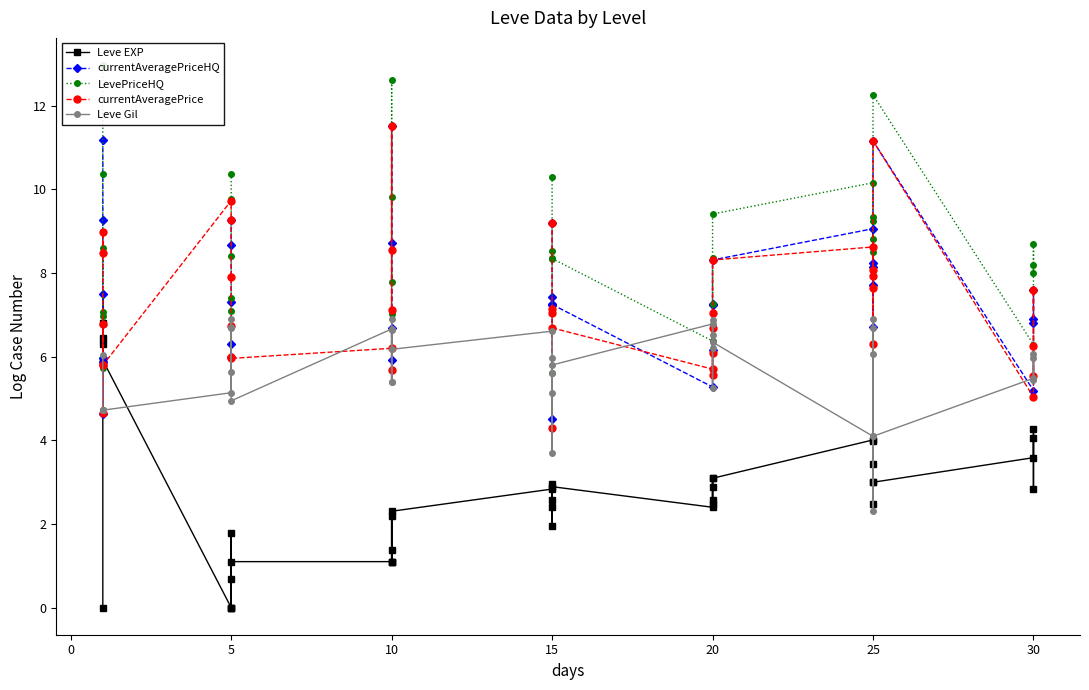

True or false: currentAveragePrice has a value of 11.7 at 15.

False